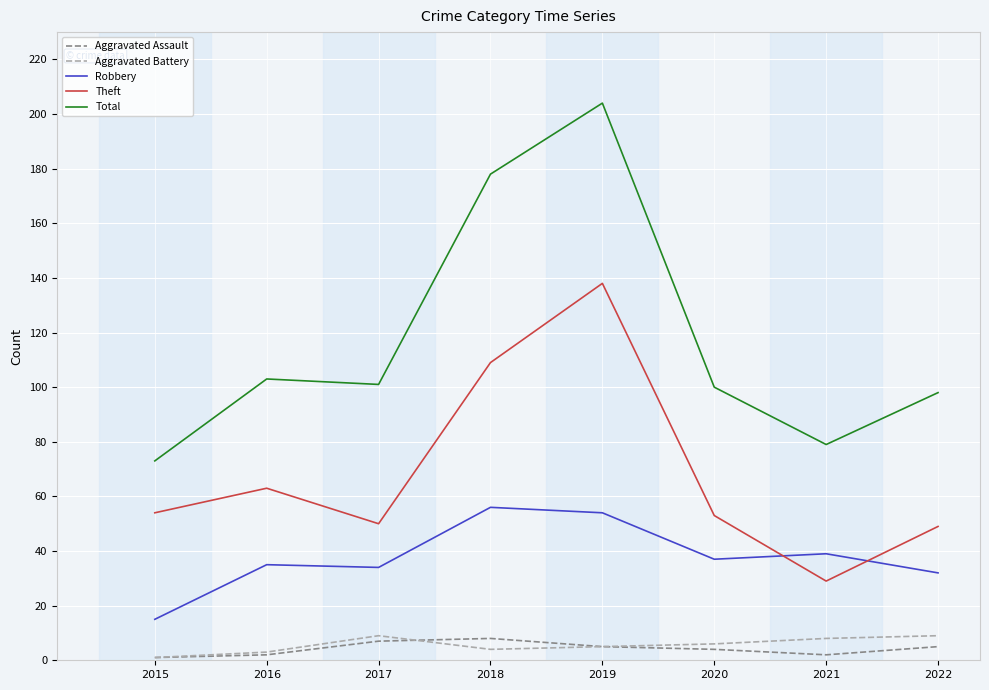

What are all the series names shown in the legend?

Aggravated Assault, Aggravated Battery, Robbery, Theft, Total